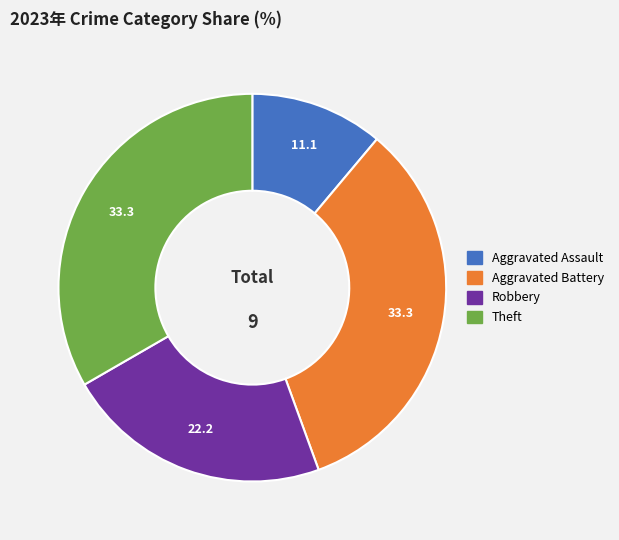

Is there any slice that represents more than half of the pie?

No